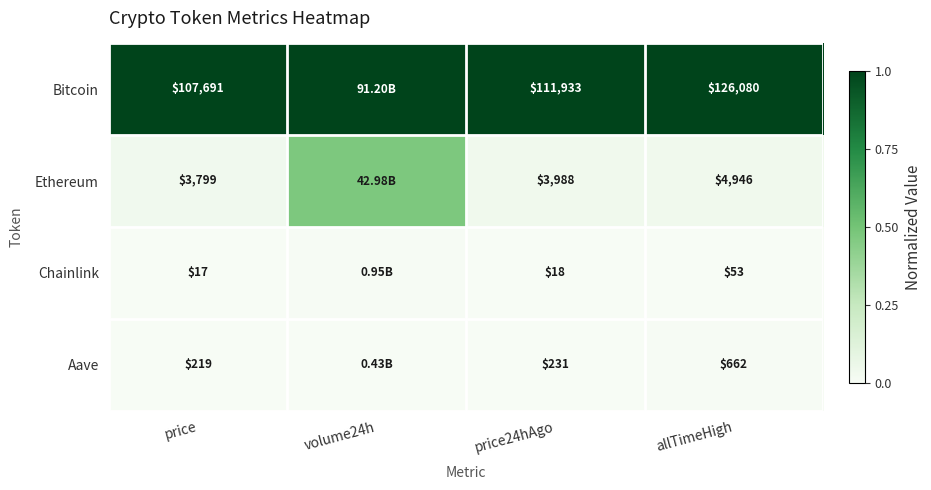

Between price24hAgo and allTimeHigh, which series saw the biggest shift?

Bitcoin